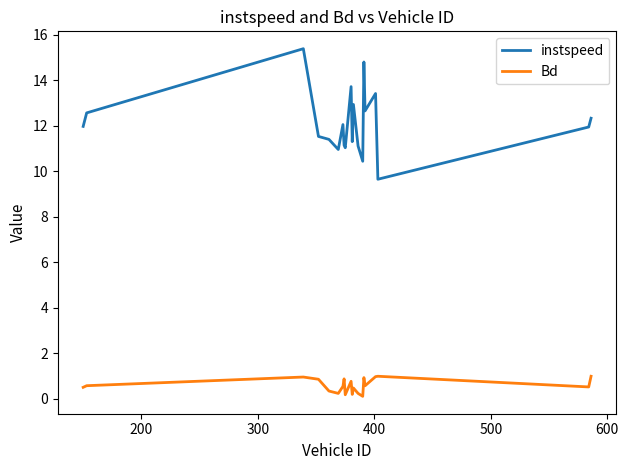

Which series has the widest spread of values?

instspeed